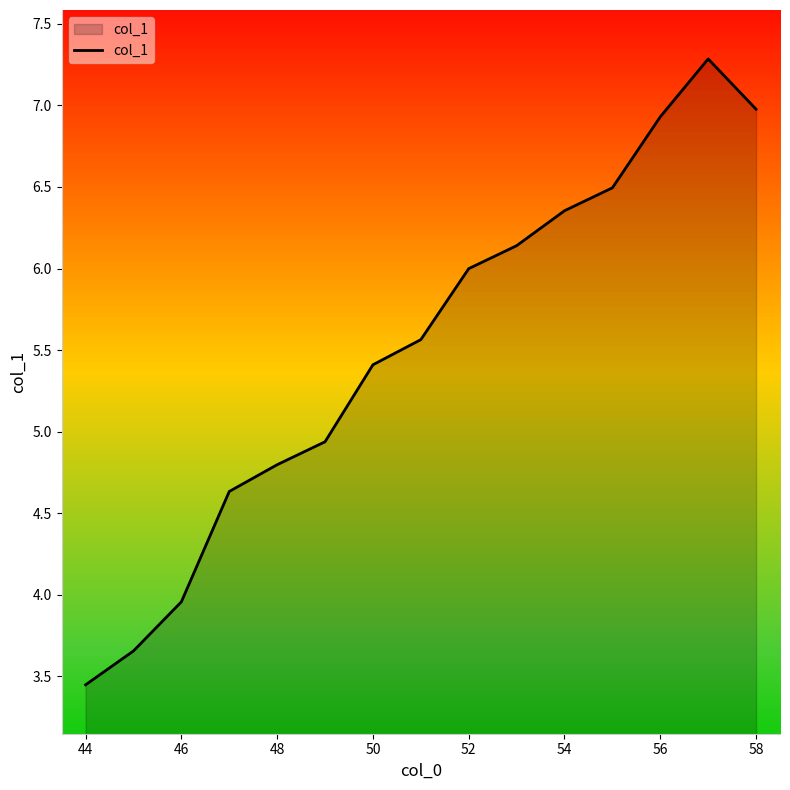

How many lines are shown in the chart?

1